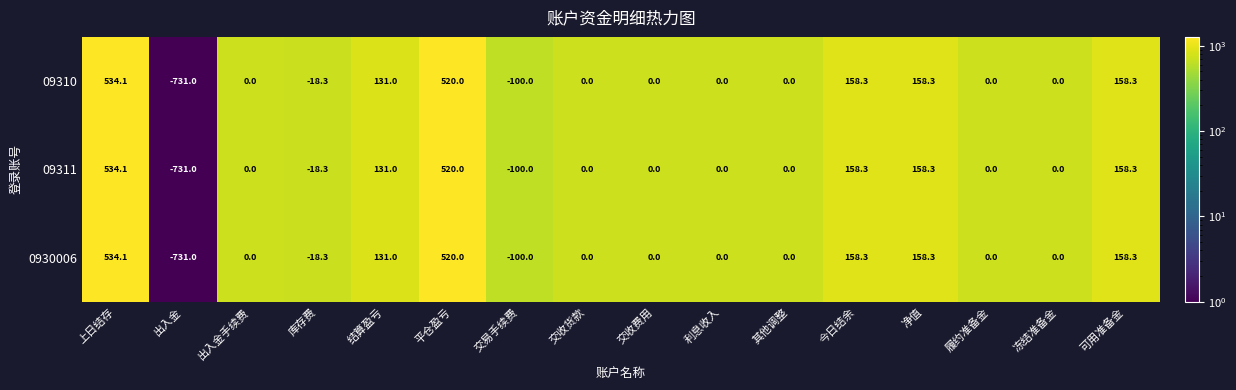

What is the sum of all 0930006 values?

810.7